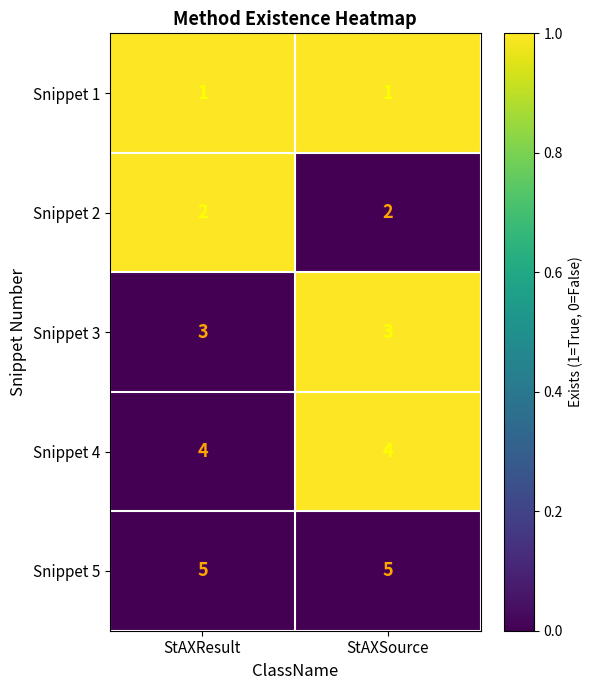

What is the sum of the Snippet 4 values at StAXSource and StAXResult?

8